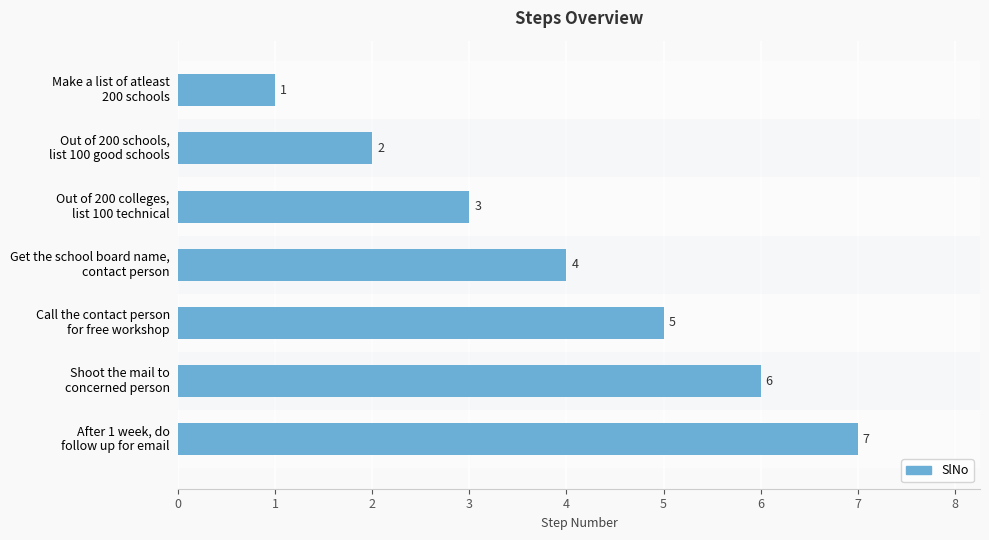

Where is the data nearest to the value 4?

Get the school board name,
contact person